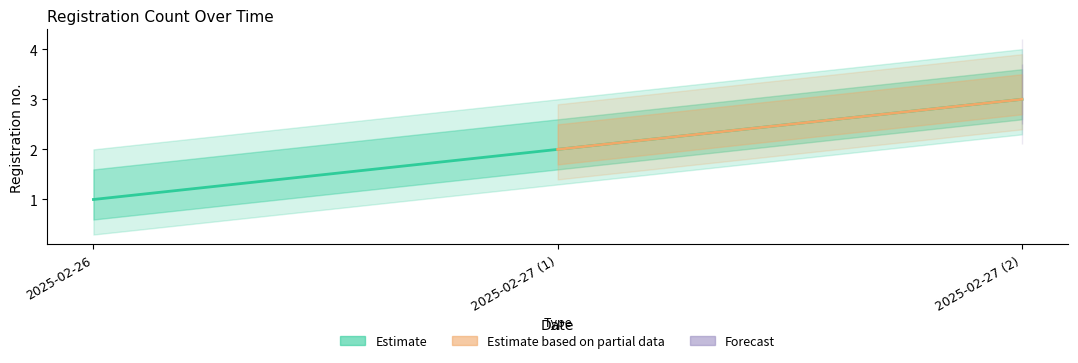

What is the difference between the maximum and second lowest values?

1